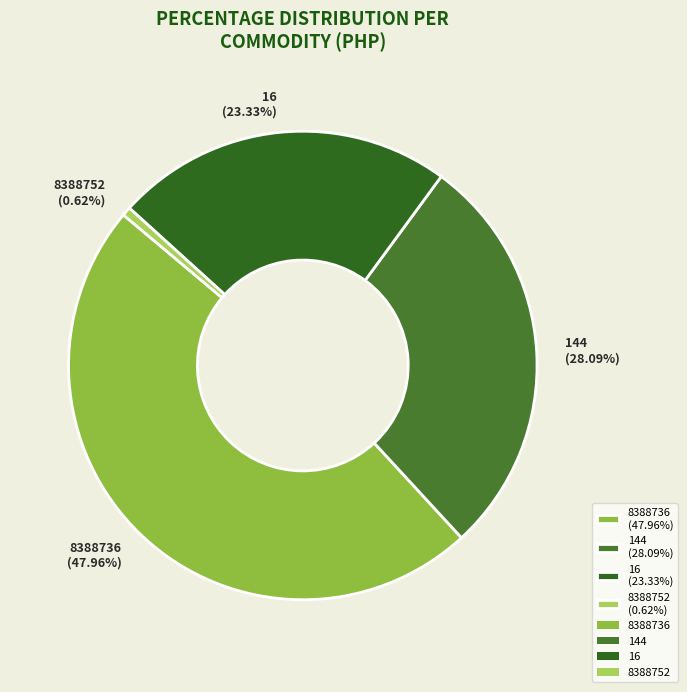

What is the ratio of the value at 16 (23.33%) to the value at 8388736 (47.96%)?

0.5